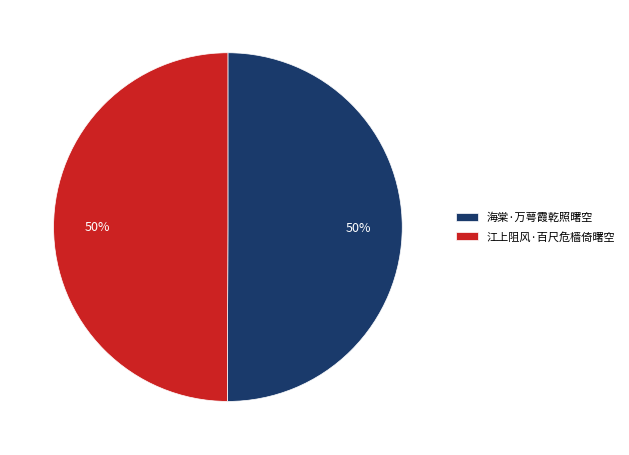

What percentage is the 海棠·万萼霞乾照曙空 slice, to the nearest percent?

50%